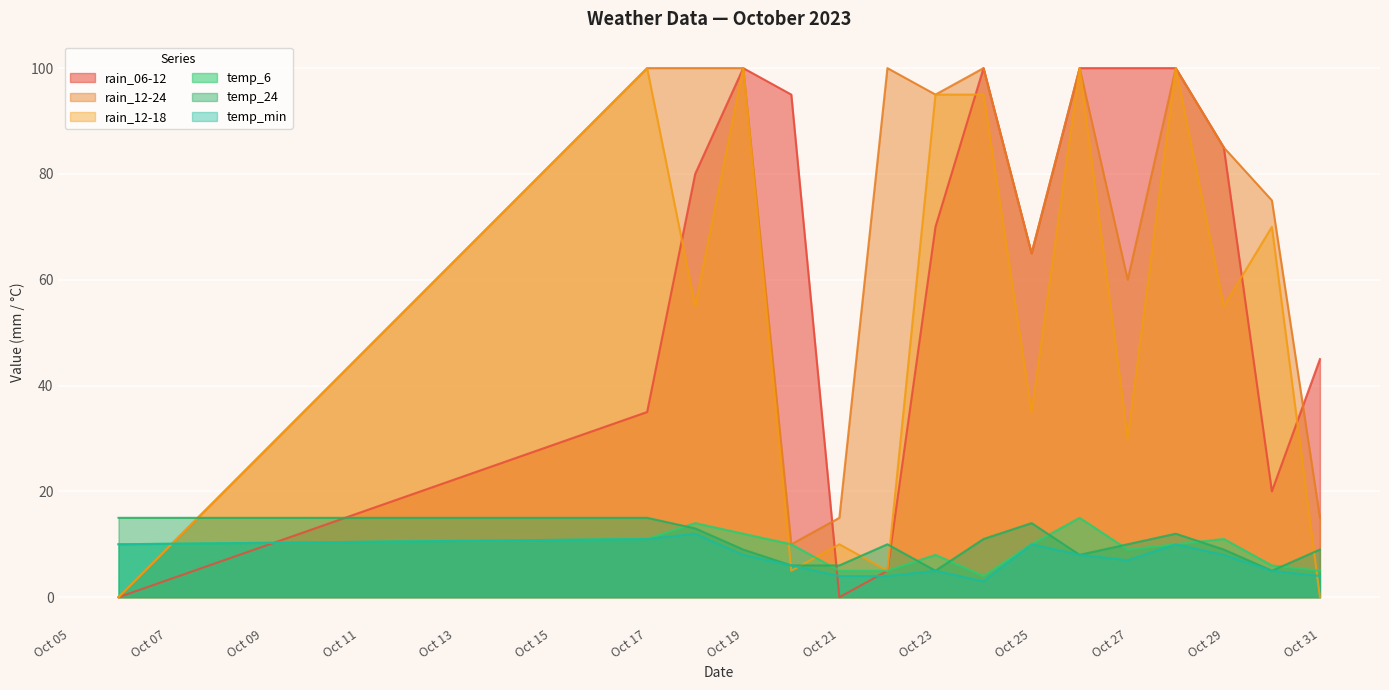

In rain_12-24, how many points are lower than both neighbors (excluding endpoints)?

4